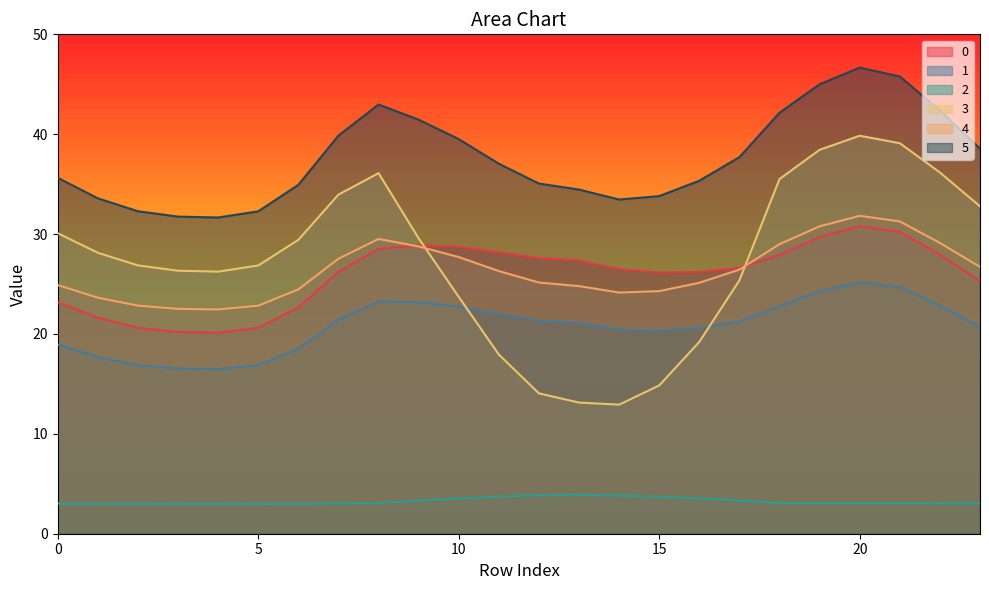

How many interior local peaks does the 2 series have?

2